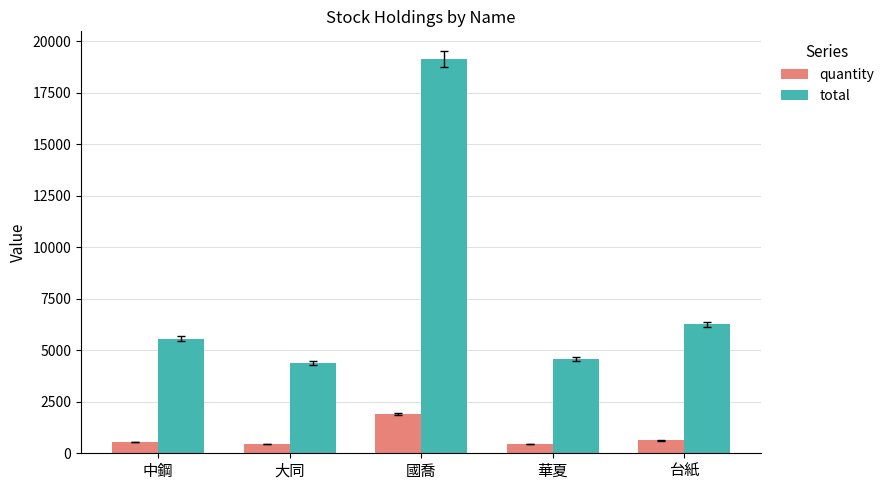

What is the label of the 5th bar from the left?

台紙